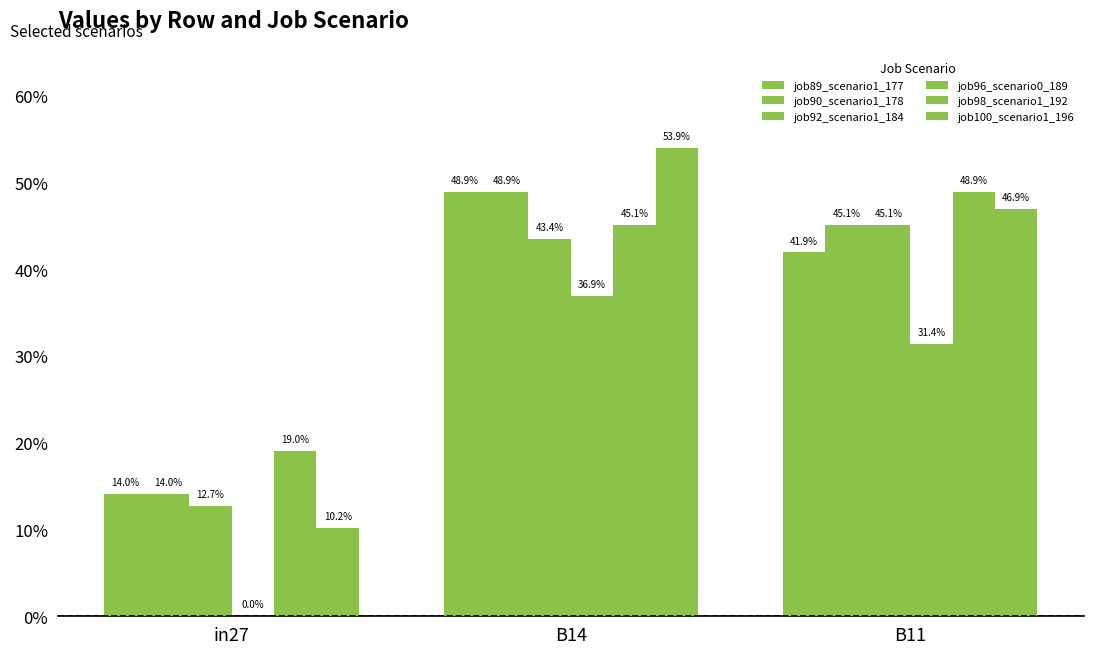

At which label is job92_scenario1_184 closest to 0?

in27